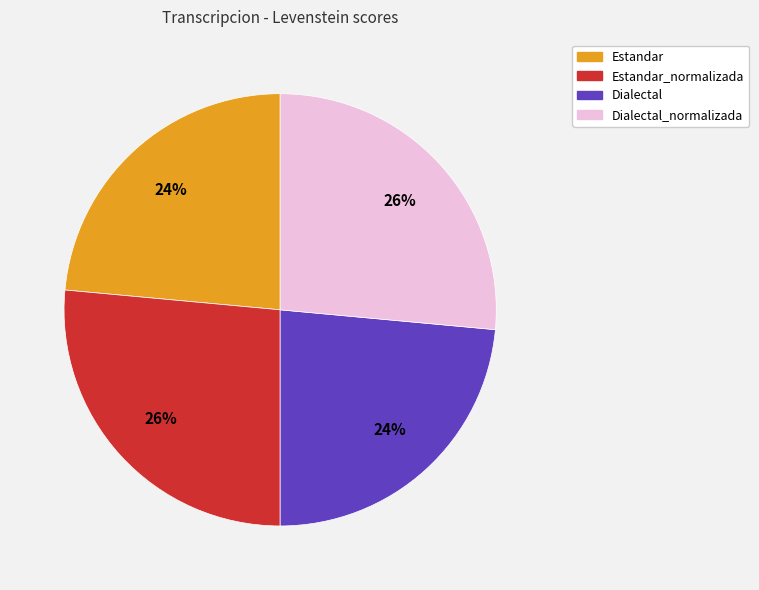

Combined, do Estandar and Dialectal account for over 50%?

No